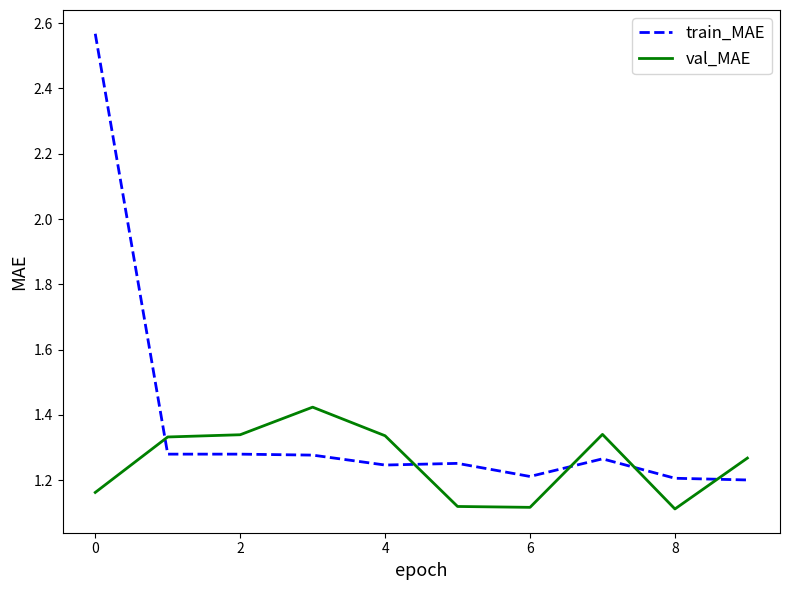

How many val_MAE values are between 1 and 2?

10